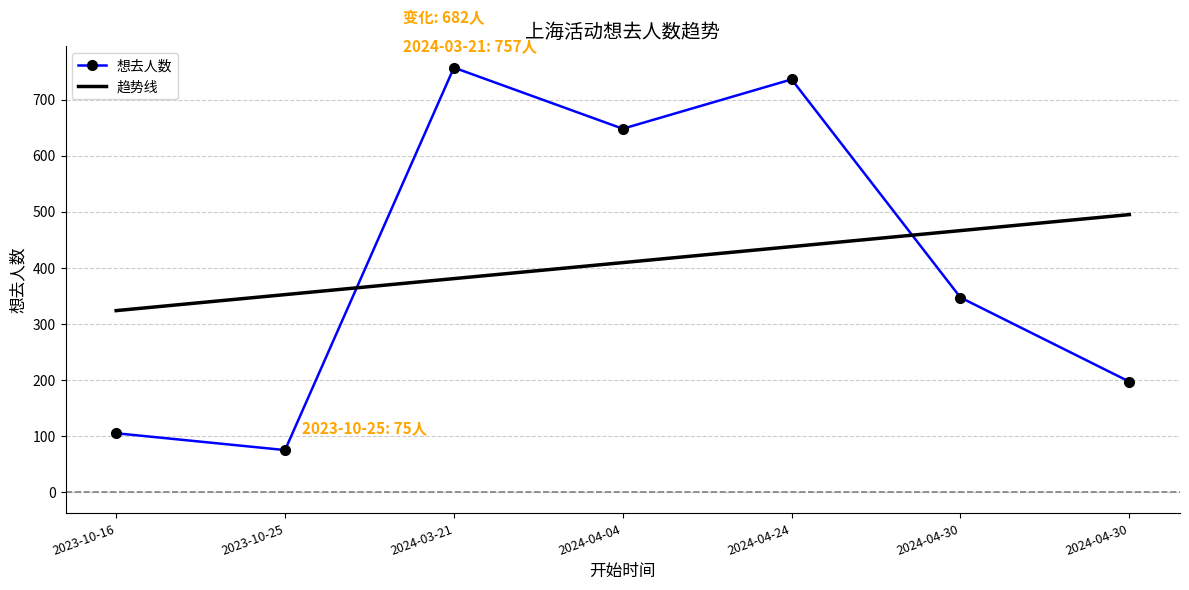

True or false: 趋势线 and 想去人数 intersect in this chart.

True